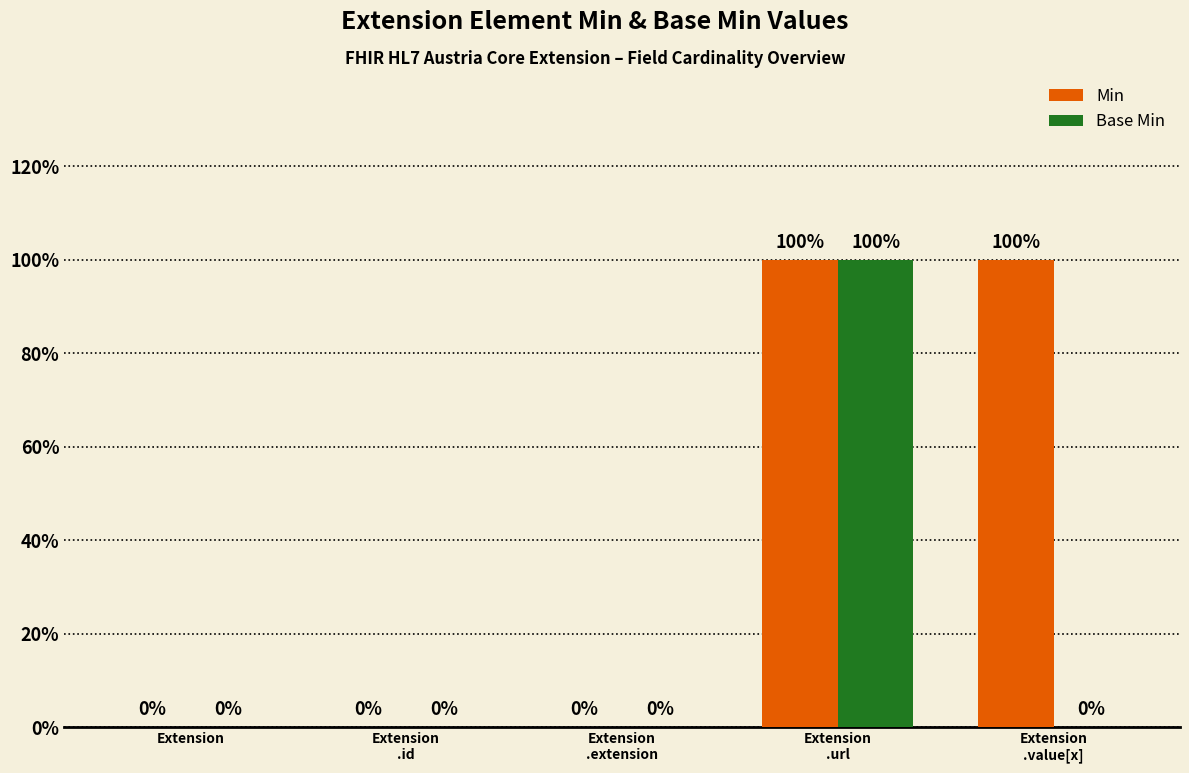

What are all the series names shown in the legend?

Min, Base Min